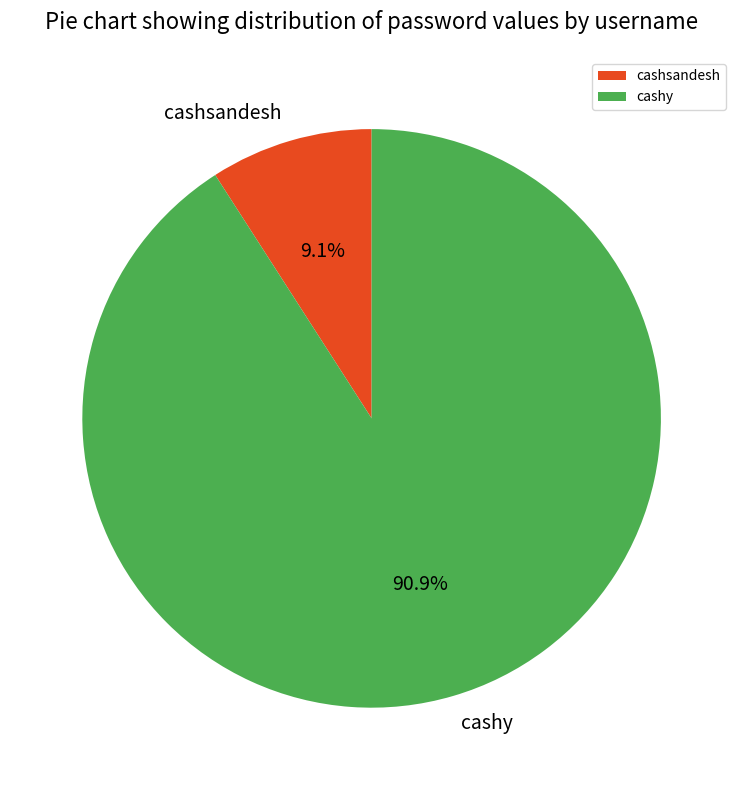

To the nearest percent, what portion does cashsandesh represent?

9%